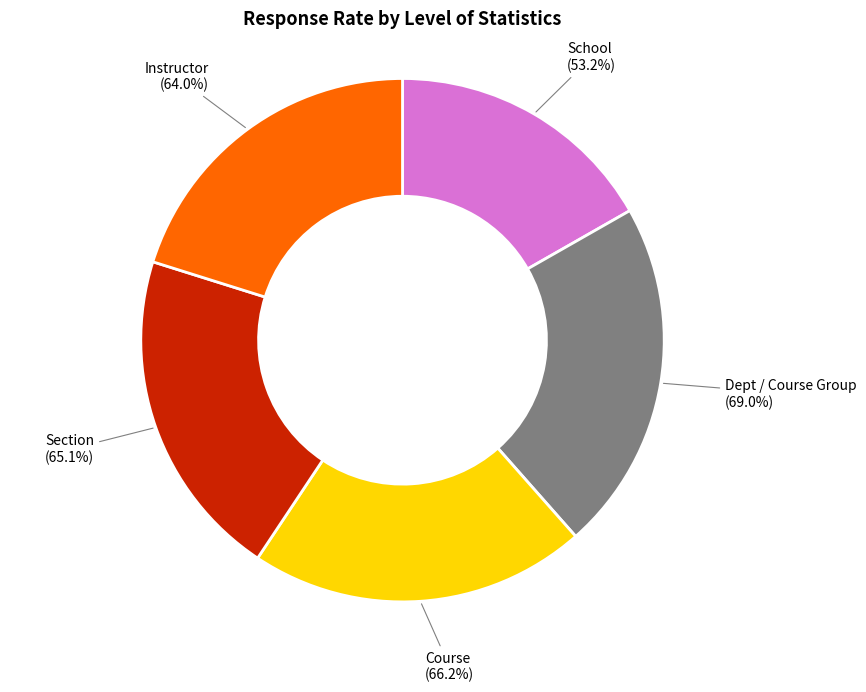

Combined, do Section and Course account for over 50%?

No